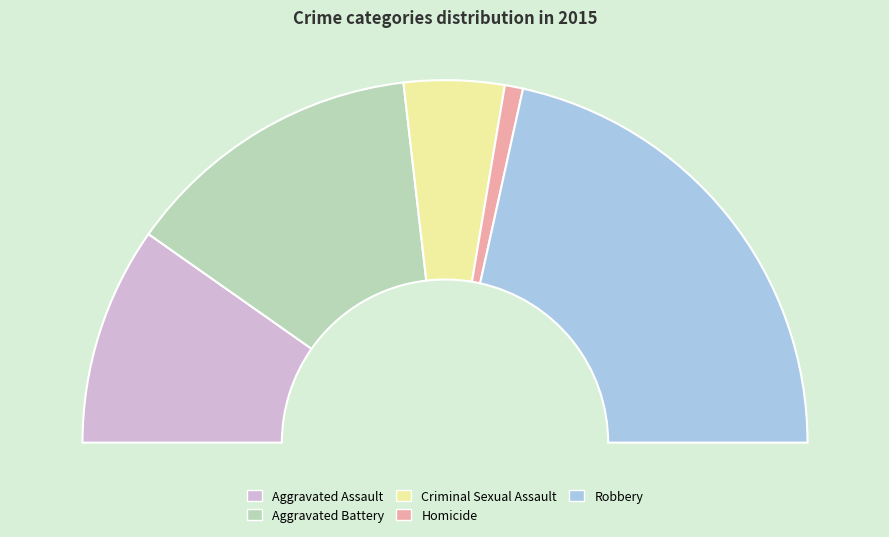

To the nearest percent, what is the difference between the largest and smallest slice percentages?

41%